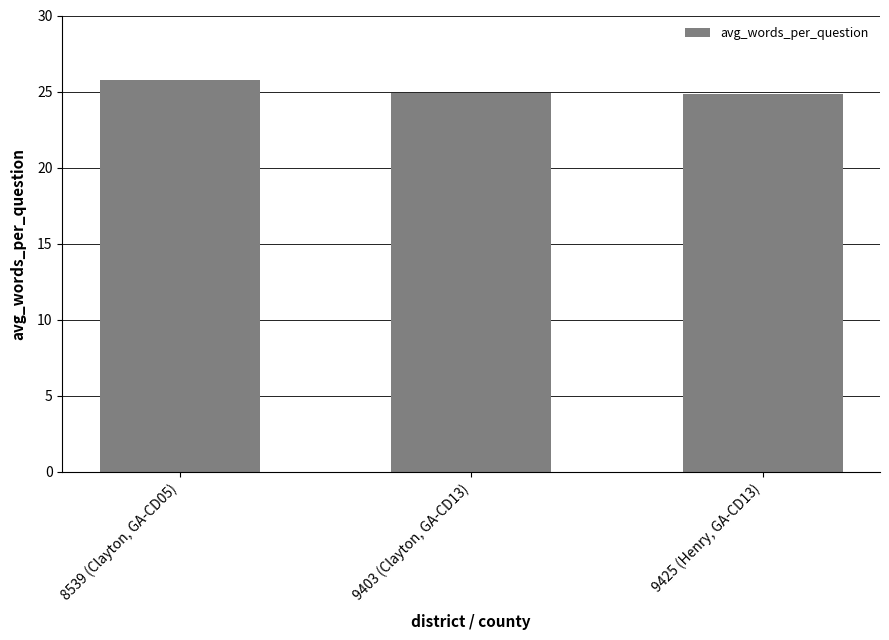

What is the maximum value shown in the chart?

25.8